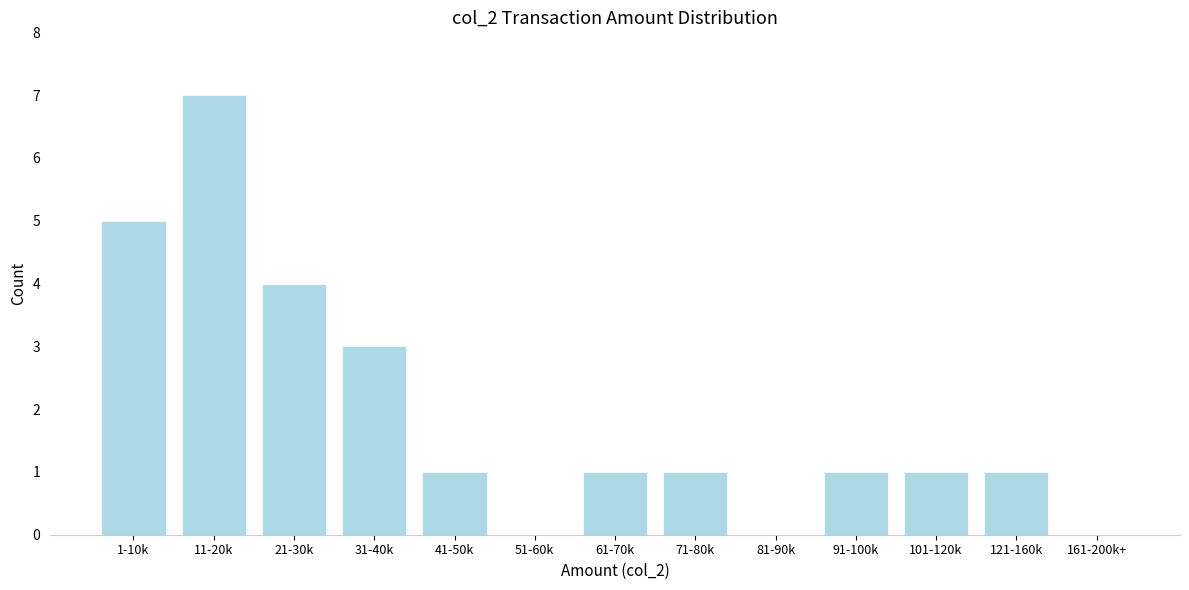

Reading left to right, extract all data points from this chart.

1-10k=5	11-20k=7	21-30k=4	31-40k=3	41-50k=1	51-60k=0	61-70k=1	71-80k=1	81-90k=0	91-100k=1	101-120k=1	121-160k=1	161-200k+=0